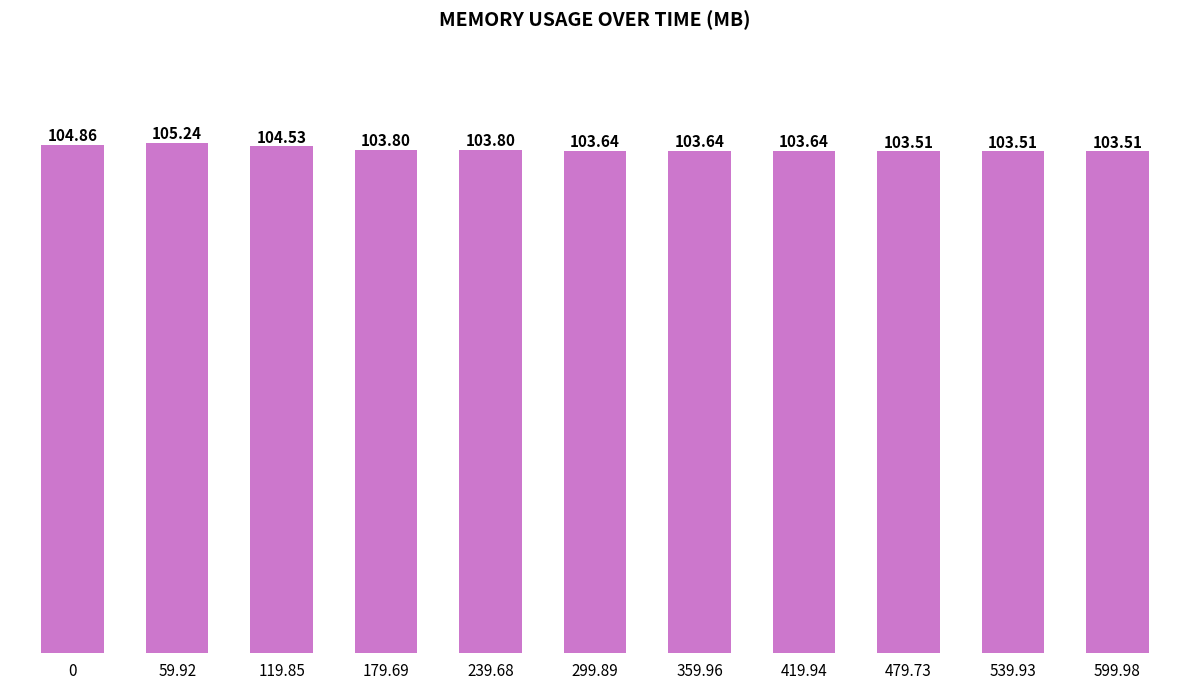

Reading left to right, what are all the values shown in this chart?

0=104.9	59.92=105.2	119.85=104.5	179.69=103.8	239.68=103.8	299.89=103.6	359.96=103.6	419.94=103.6	479.73=103.5	539.93=103.5	599.98=103.5